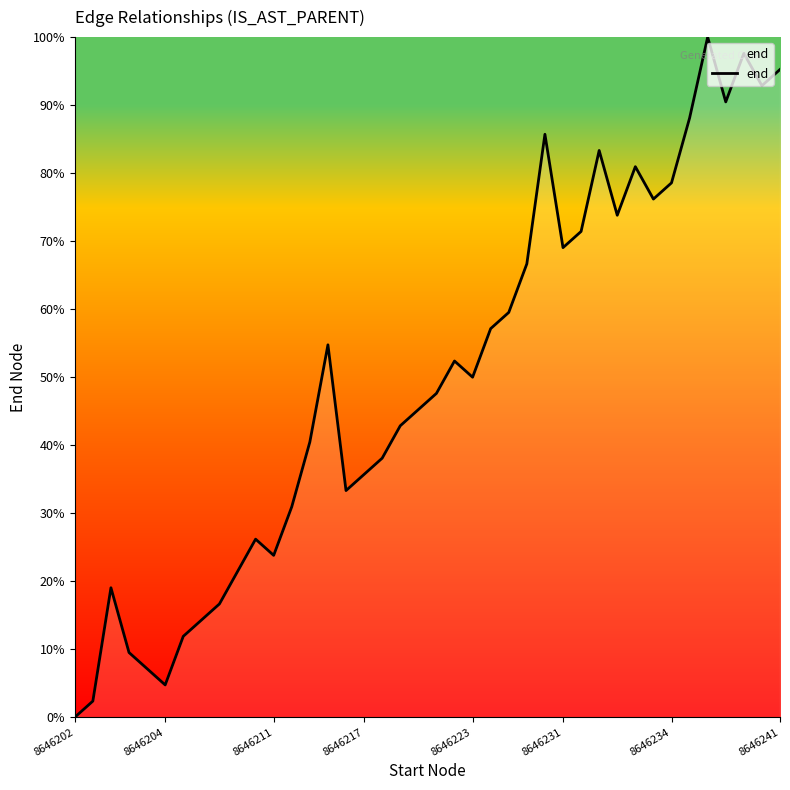

What is the greatest value displayed?

100.0